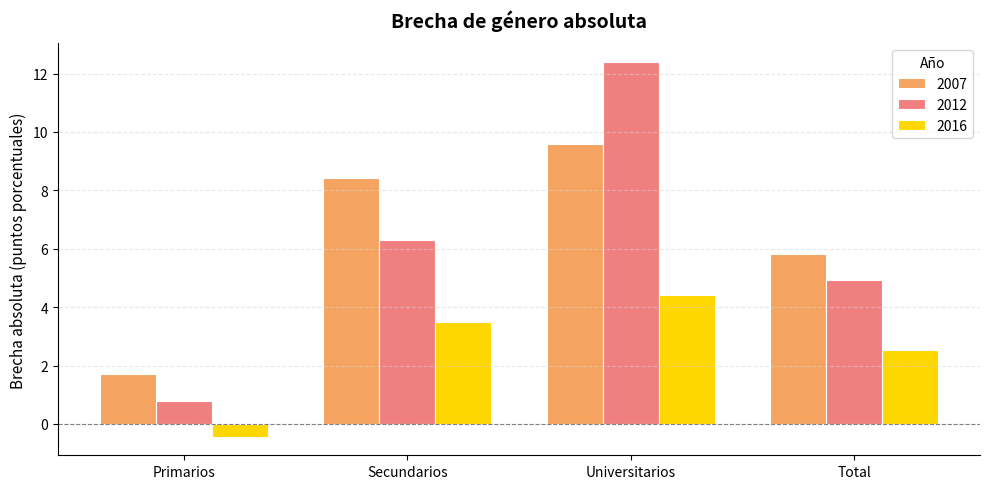

What is the minimum value for 2012?

0.8